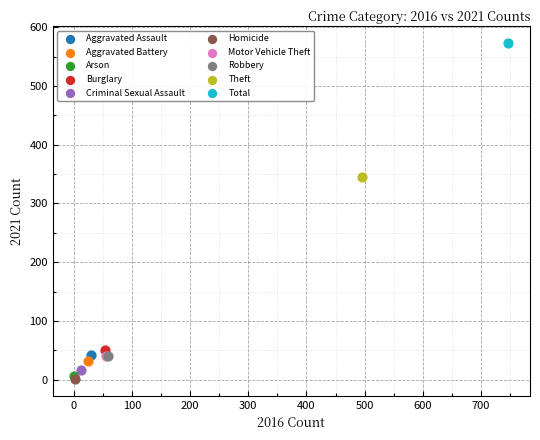

What are all the series names shown in the legend?

Aggravated Assault, Aggravated Battery, Arson, Burglary, Criminal Sexual Assault, Homicide, Motor Vehicle Theft, Robbery, Theft, Total